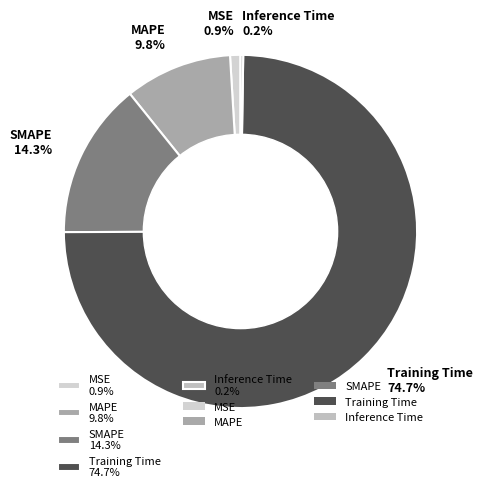

Between MAPE 9.8% and SMAPE 14.3%, which is larger?

SMAPE 14.3%